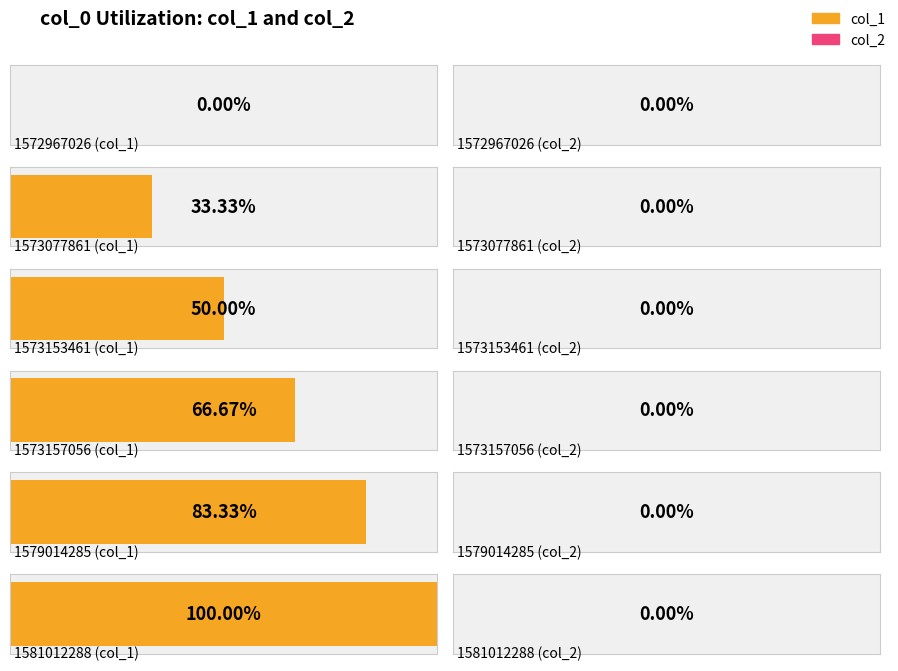

Is the value of col_2 at 1579014285 greater than the value of col_1 at 1573153461?

No